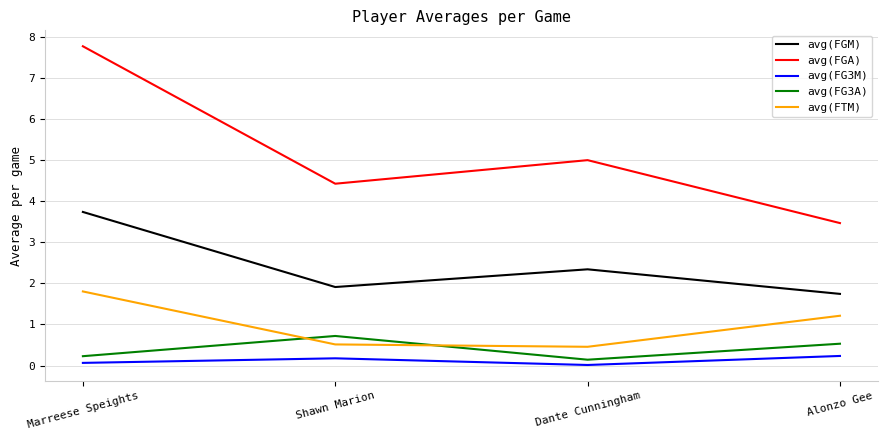

Which series ends up on top after the final intersection of avg(FG3A) and avg(FTM)?

avg(FTM)